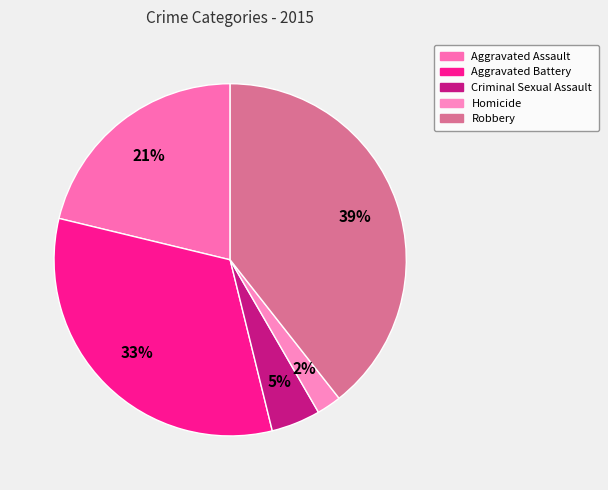

Does Robbery account for over 50% of the chart?

No